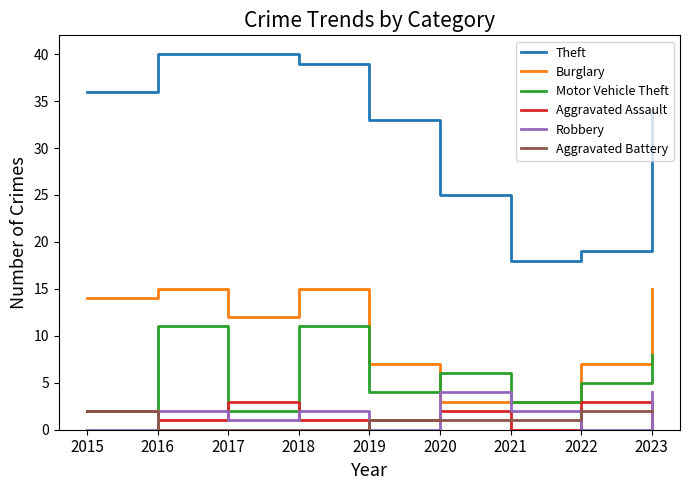

Is it true that Burglary equals 21 at 2017?

False